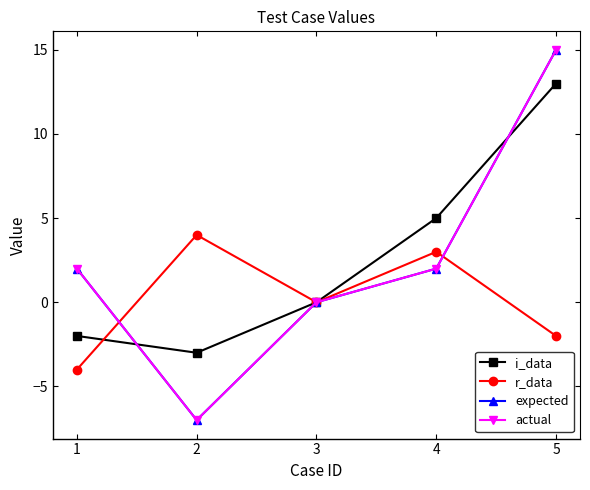

Does the chart have visible grid lines?

No